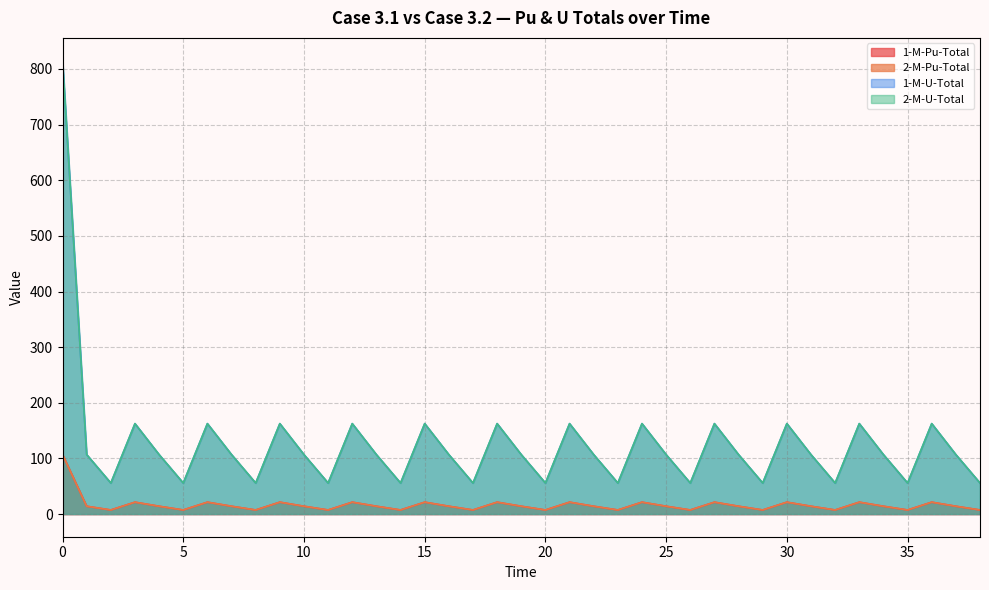

Reading left to right, transcribe all the data shown in this chart.

1-M-Pu-Total: 107.1	14.0	7.3	21.4	14.0	7.3	21.4	14.0	7.3	21.4	14.0	7.3	21.3	14.0	7.3	21.3	14.0	7.3	21.3	14.0	7.3	21.4	14.0	7.3	21.3	14.0	7.3	21.3	14.0	7.3	21.3	14.0	7.3	21.4	14.0	7.3	21.3	14.0	7.3
2-M-Pu-Total: 107.1	14.0	7.3	21.3	14.0	7.3	21.3	14.0	7.3	21.3	14.0	7.3	21.3	14.0	7.3	21.3	14.0	7.3	21.3	14.0	7.3	21.3	14.0	7.3	21.3	14.0	7.3	21.3	14.0	7.3	21.3	14.0	7.3	21.3	14.0	7.3	21.3	14.0	7.3
1-M-U-Total: 815.1	106.8	55.7	162.5	106.8	55.7	162.5	106.8	55.7	162.5	106.8	55.7	162.5	106.8	55.7	162.5	106.8	55.7	162.5	106.8	55.7	162.5	106.8	55.7	162.5	106.8	55.7	162.5	106.8	55.7	162.5	106.8	55.7	162.5	106.8	55.7	162.5	106.8	55.7
2-M-U-Total: 815.1	106.8	55.7	162.5	106.8	55.7	162.5	106.8	55.7	162.5	106.8	55.7	162.5	106.8	55.7	162.5	106.8	55.7	162.5	106.8	55.7	162.5	106.8	55.7	162.5	106.8	55.7	162.5	106.8	55.7	162.5	106.8	55.7	162.5	106.8	55.7	162.5	106.8	55.7